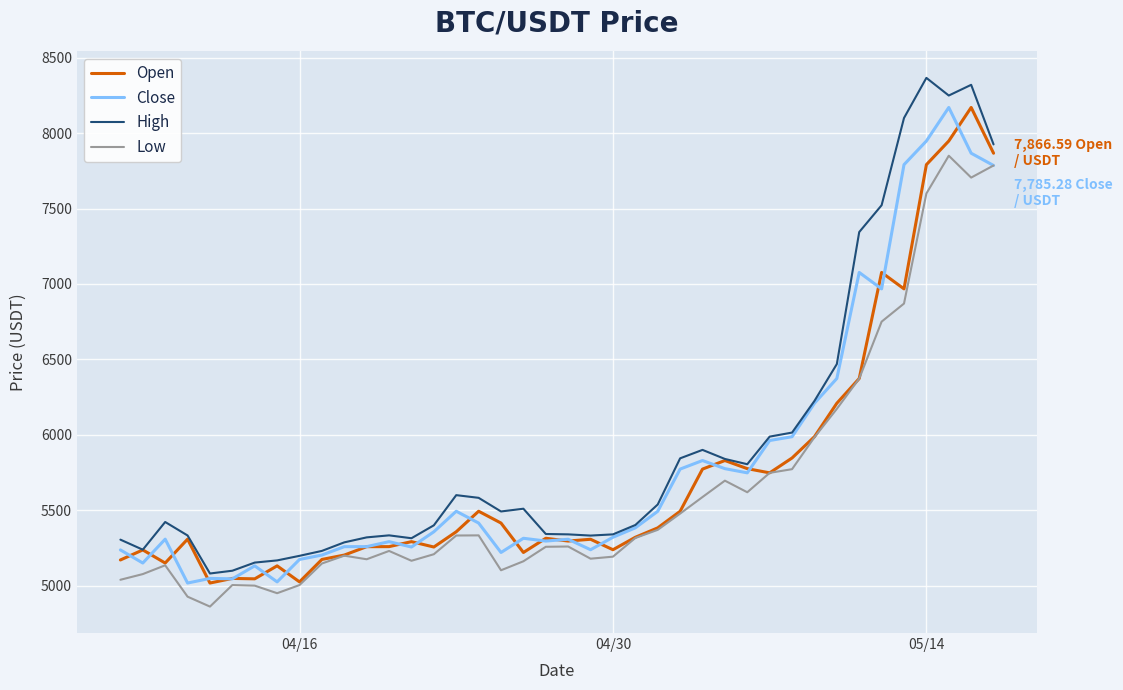

True or false: High and Low cross at least once.

False